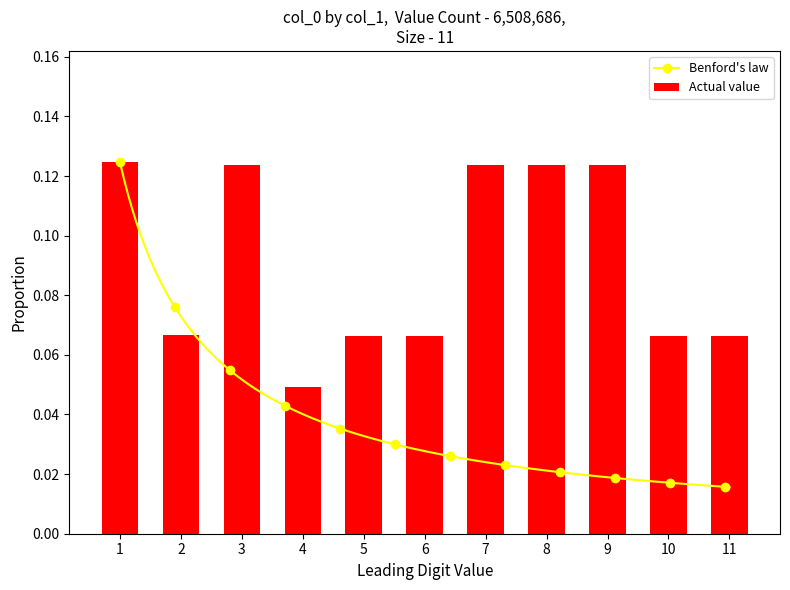

What is the greatest value displayed?

0.1